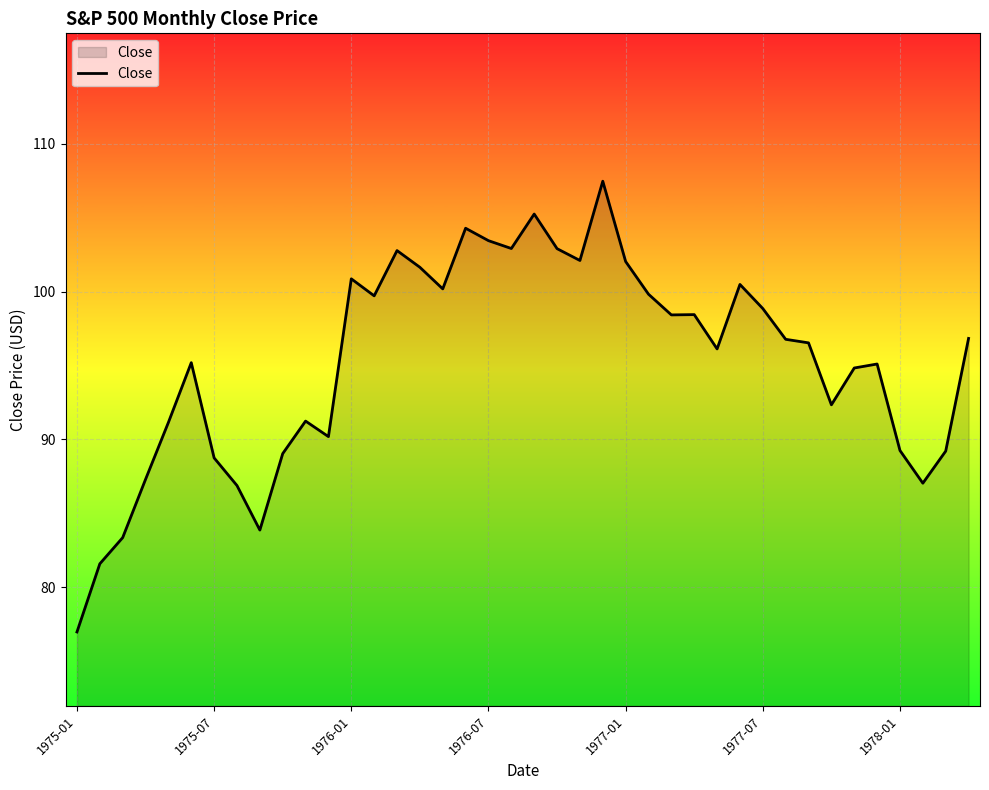

What is the minimum value shown in the chart?

77.0